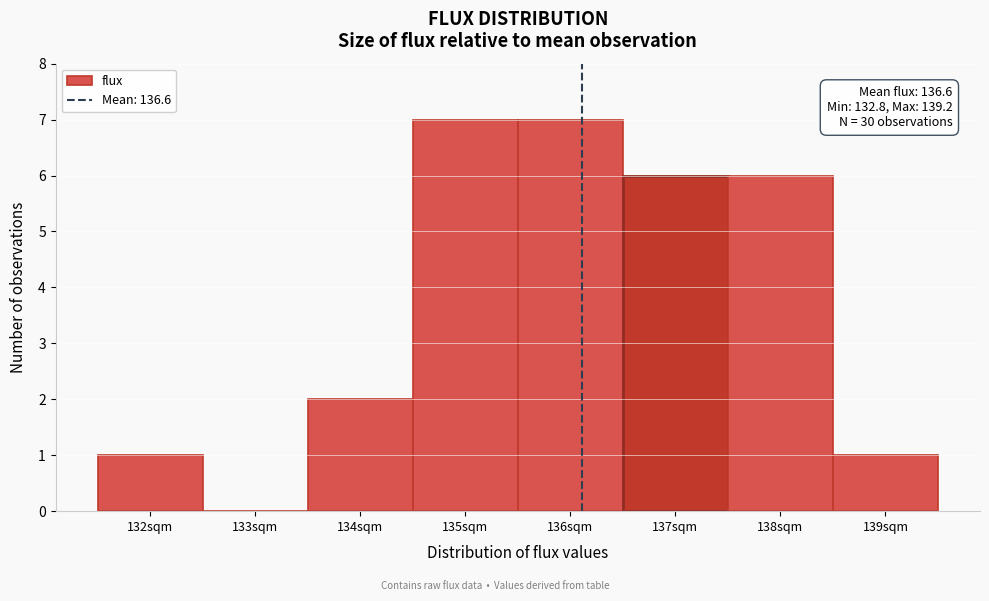

Reading right to left, list all the values displayed in this chart.

139sqm=1	138sqm=6	137sqm=6	136sqm=7	135sqm=7	134sqm=2	133sqm=0	132sqm=1